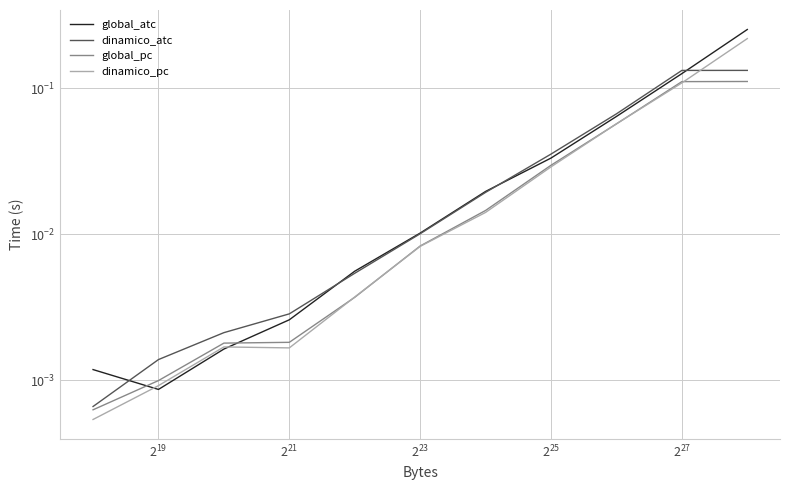

Is the value of dinamico_pc at 9 greater than the value of global_pc at 10?

No